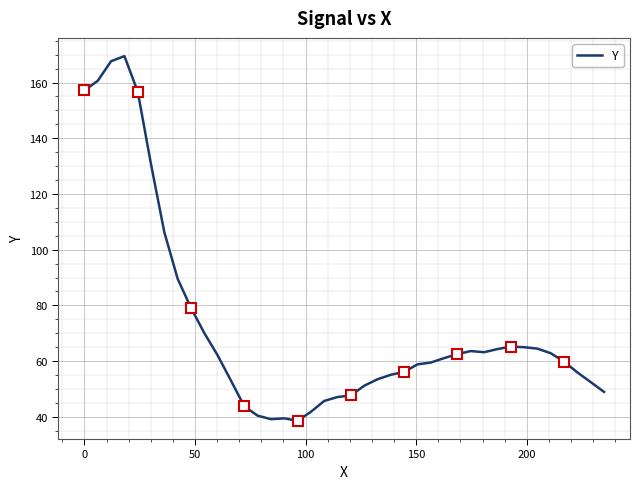

What is the value of the 30th point from the left?

63.6